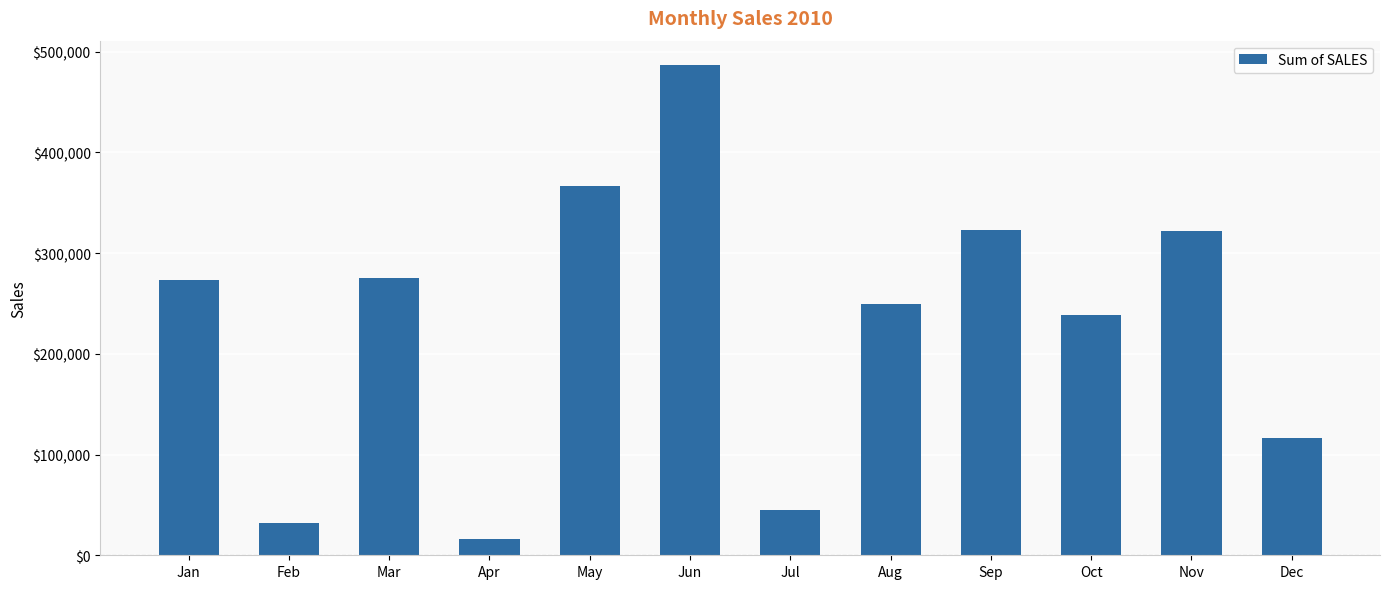

What is the difference between the values at Jan and Feb?

241701.4